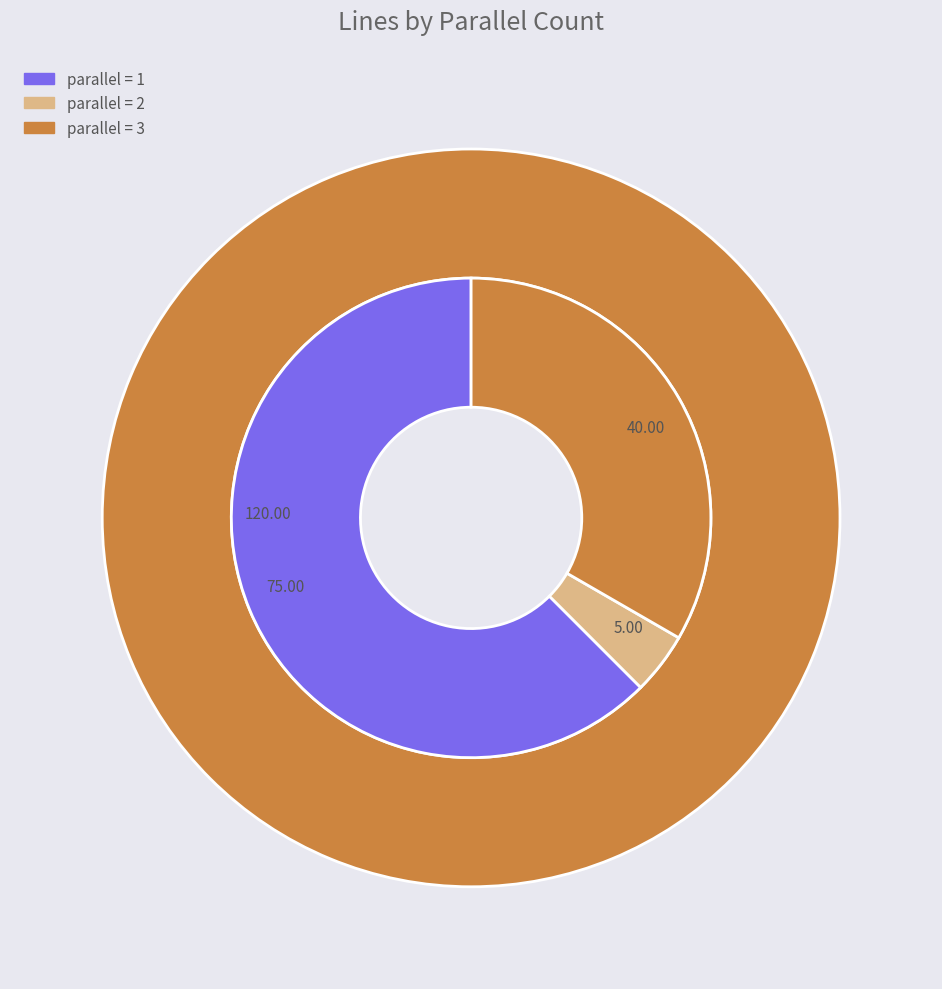

What is the largest slice in the pie chart?

parallel=1